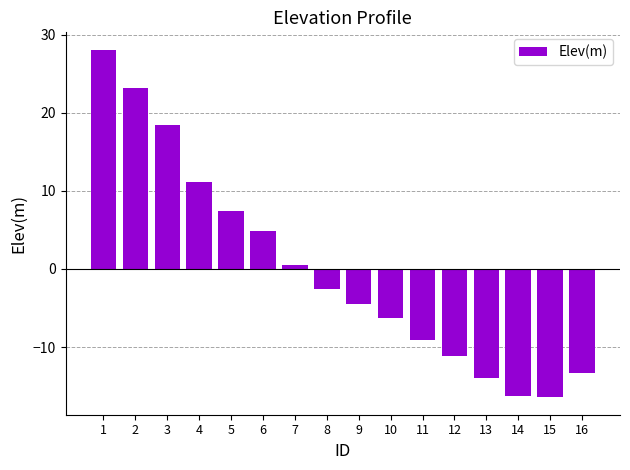

What is the greatest value displayed?

28.1